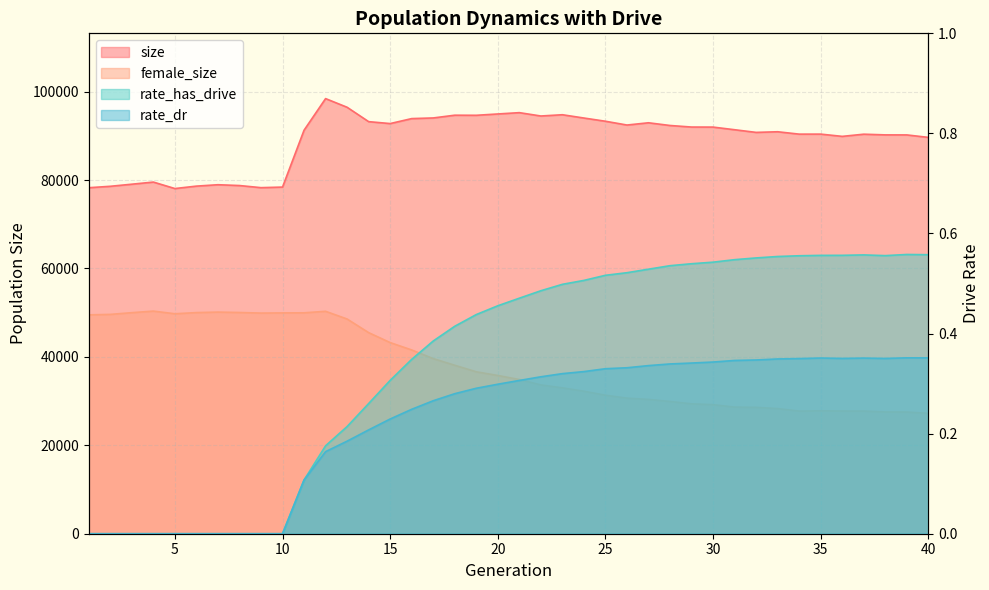

Reading left to right, transcribe all the data shown in this chart.

size: 1=78271.0	2=78593.0	3=79066.0	4=79548.0	5=78083.0	6=78632.0	7=78948.0	8=78763.0	9=78284.0	10=78414.0	11=91279.0	12=98430.0	13=96468.0	14=93217.0	15=92782.0	16=93907.0	17=94053.0	18=94674.0	19=94654.0	20=94954.0	21=95252.0	22=94494.0	23=94780.0	24=94036.0	25=93308.0	26=92450.0	27=92960.0	28=92348.0	29=91996.0	30=91984.0	31=91388.0	32=90786.0	33=90930.0	34=90392.0	35=90396.0	36=89886.0	37=90378.0	38=90223.0	39=90214.0	40=89658.0
female_size: 1=49510.0	2=49617.0	3=50005.0	4=50359.0	5=49759.0	6=50023.0	7=50134.0	8=50044.0	9=49912.0	10=49952.0	11=49972.0	12=50314.0	13=48569.0	14=45489.0	15=43238.0	16=41567.0	17=39614.0	18=38108.0	19=36629.0	20=35796.0	21=34882.0	22=33655.0	23=32998.0	24=32229.0	25=31330.0	26=30668.0	27=30378.0	28=29915.0	29=29380.0	30=29192.0	31=28639.0	32=28586.0	33=28303.0	34=27740.0	35=27802.0	36=27758.0	37=27743.0	38=27548.0	39=27528.0	40=27230.0
rate_has_drive: 1=0.0	2=0.0	3=0.0	4=0.0	5=0.0	6=0.0	7=0.0	8=0.0	9=0.0	10=0.0	11=0.1	12=0.2	13=0.2	14=0.3	15=0.3	16=0.3	17=0.4	18=0.4	19=0.4	20=0.5	21=0.5	22=0.5	23=0.5	24=0.5	25=0.5	26=0.5	27=0.5	28=0.5	29=0.5	30=0.5	31=0.5	32=0.6	33=0.6	34=0.6	35=0.6	36=0.6	37=0.6	38=0.6	39=0.6	40=0.6
rate_dr: 1=0.0	2=0.0	3=0.0	4=0.0	5=0.0	6=0.0	7=0.0	8=0.0	9=0.0	10=0.0	11=0.1	12=0.2	13=0.2	14=0.2	15=0.2	16=0.2	17=0.3	18=0.3	19=0.3	20=0.3	21=0.3	22=0.3	23=0.3	24=0.3	25=0.3	26=0.3	27=0.3	28=0.3	29=0.3	30=0.3	31=0.3	32=0.3	33=0.3	34=0.4	35=0.4	36=0.4	37=0.4	38=0.4	39=0.4	40=0.4